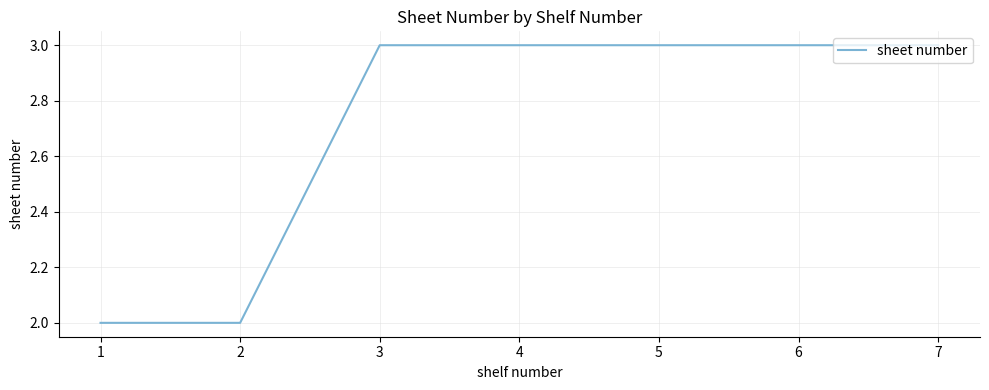

True or false: the data has more than 2 interior local peaks.

False